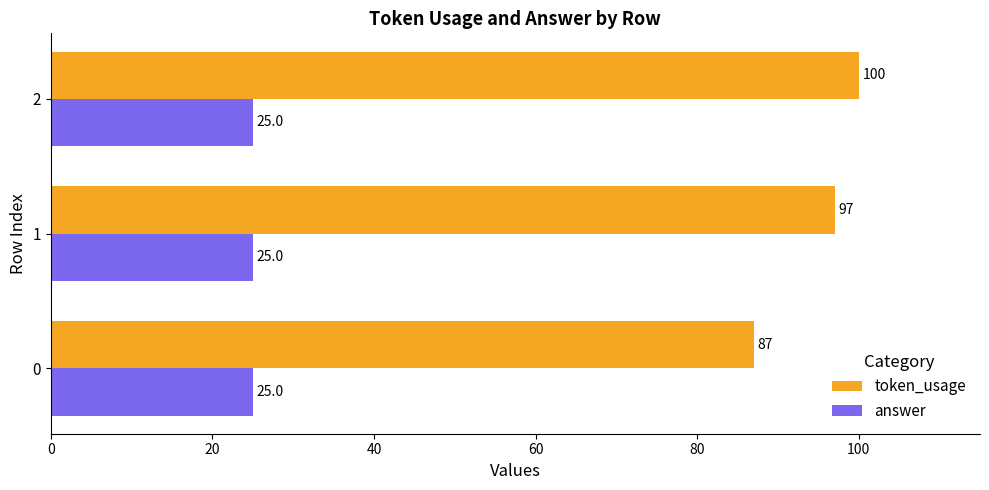

How many categories are shown in the chart?

3